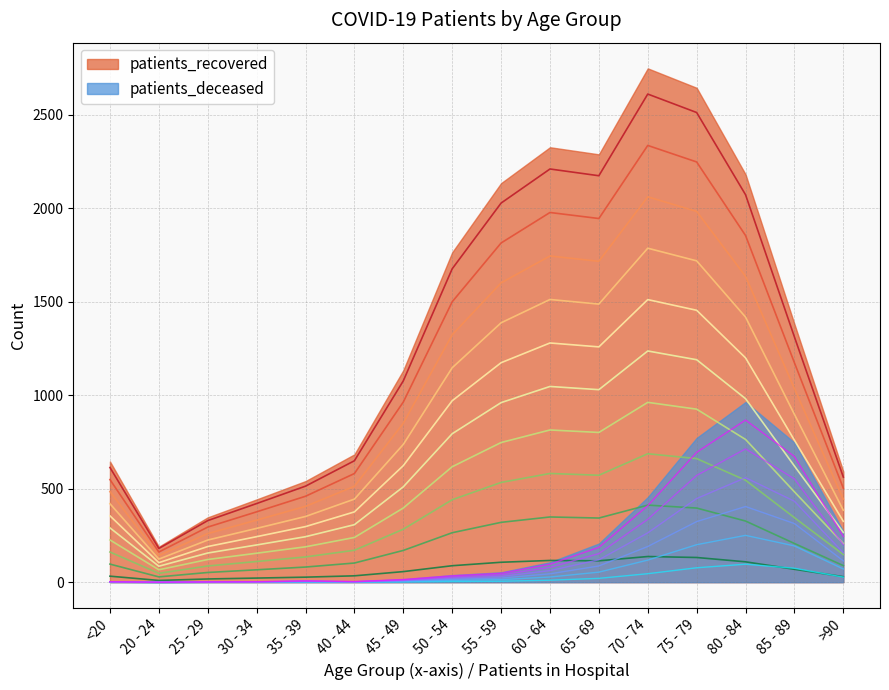

Where is the first local maximum for patients_deceased?

35 - 39